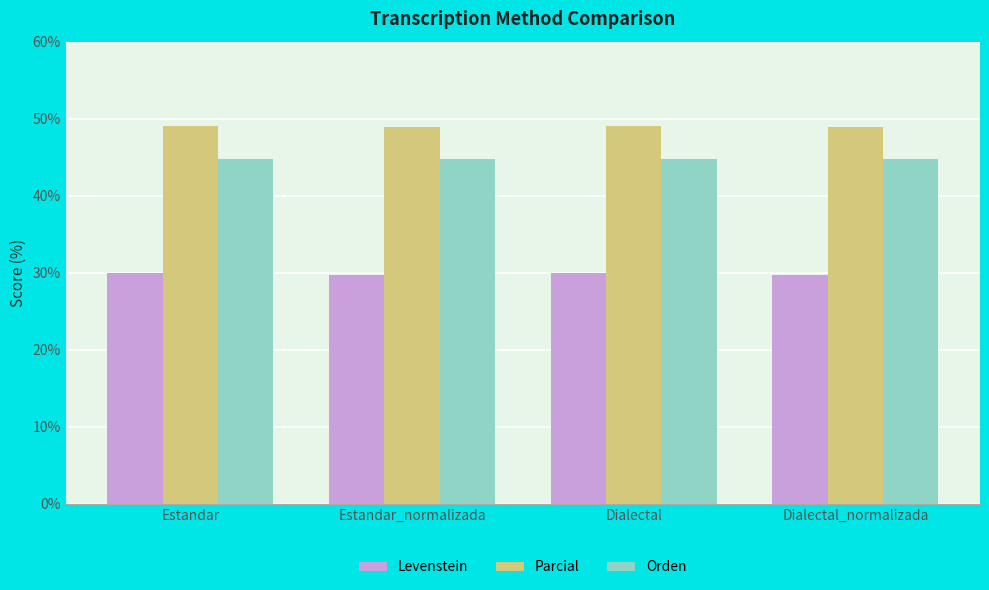

What is the difference between the highest and lowest values at Estandar?

19.0